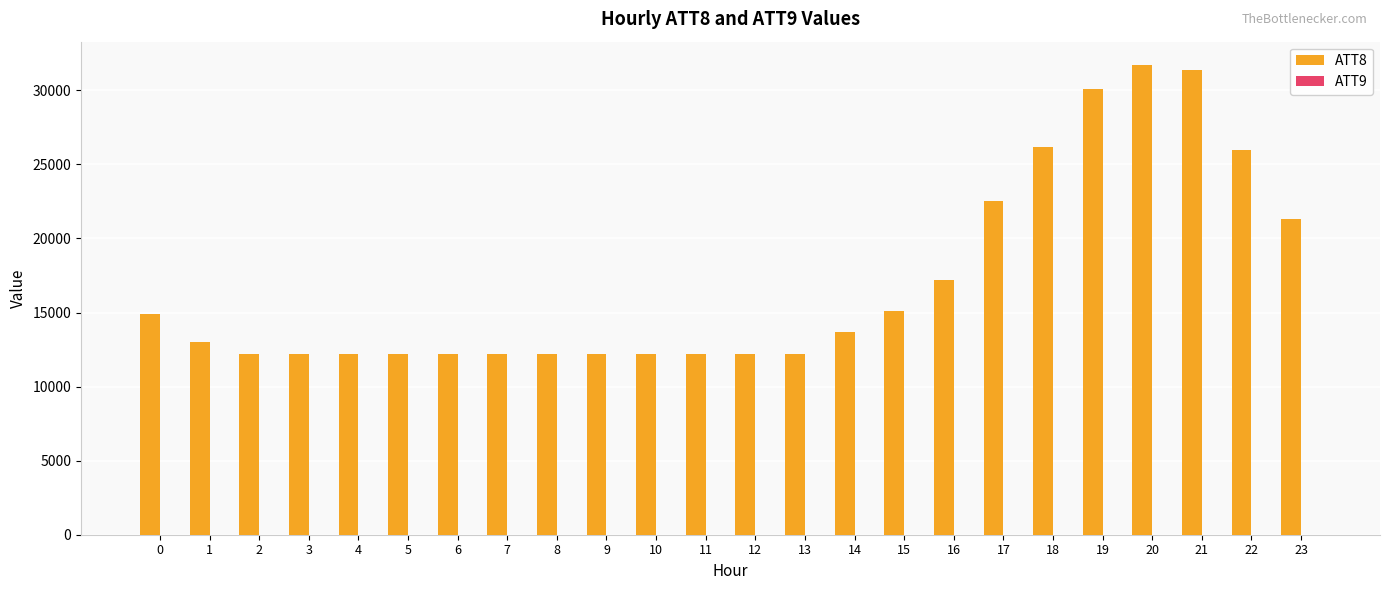

Which series has the largest total across all categories?

ATT8